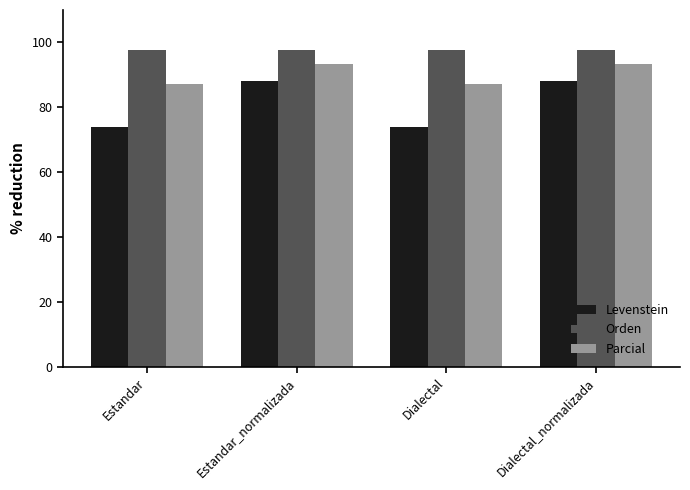

How many categories are shown in the chart?

4